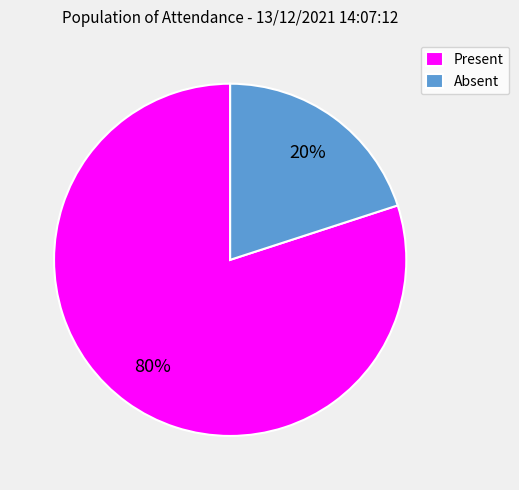

To the nearest percent, what is the combined percentage of Absent and Present?

100%